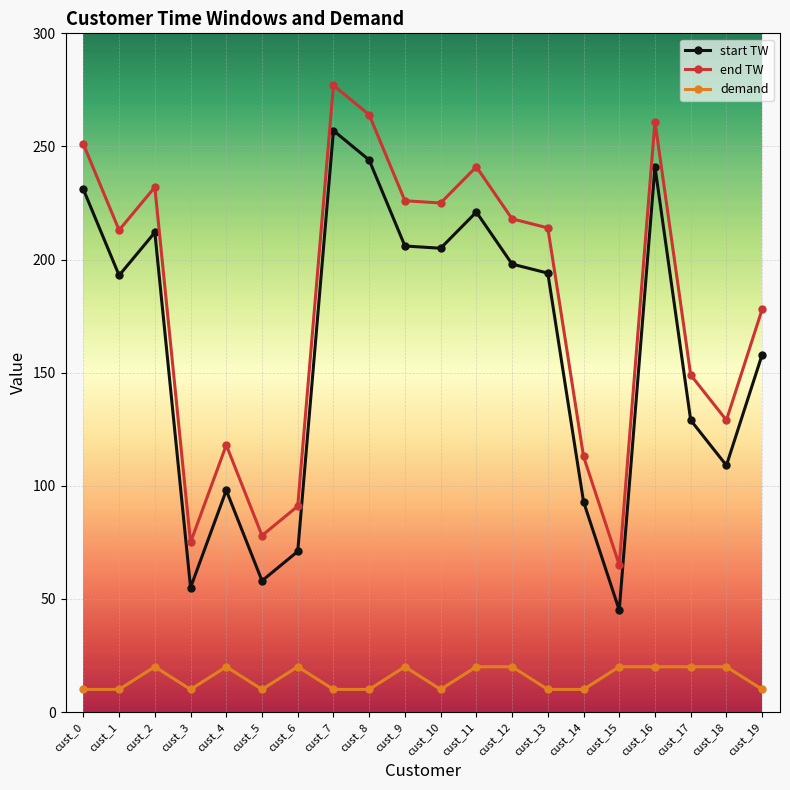

What is the difference between the second highest and minimum values in the start TW series?

199